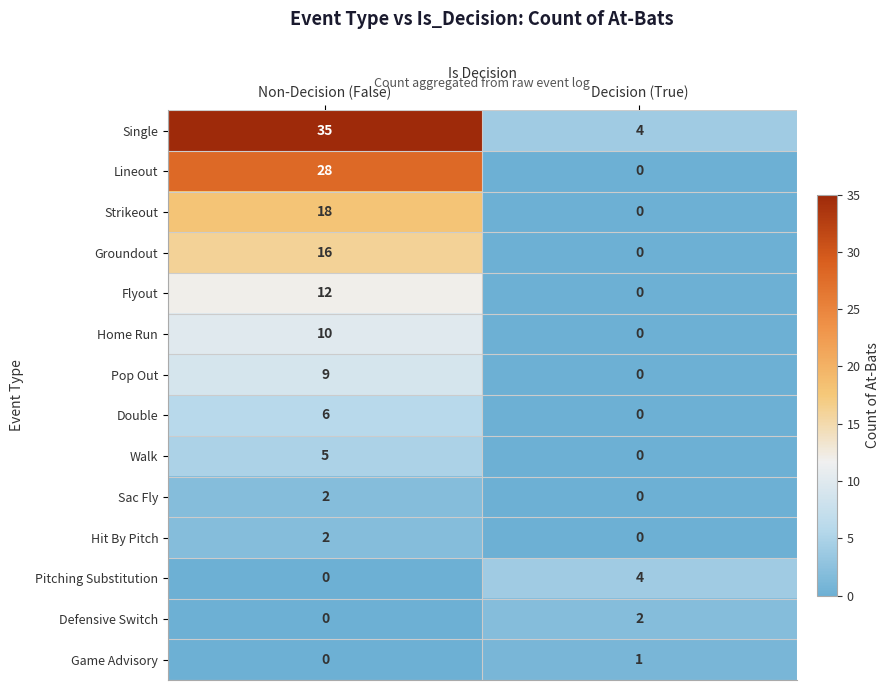

What is the approximate value of Home Run at Non-Decision (False), to the nearest 10?

10